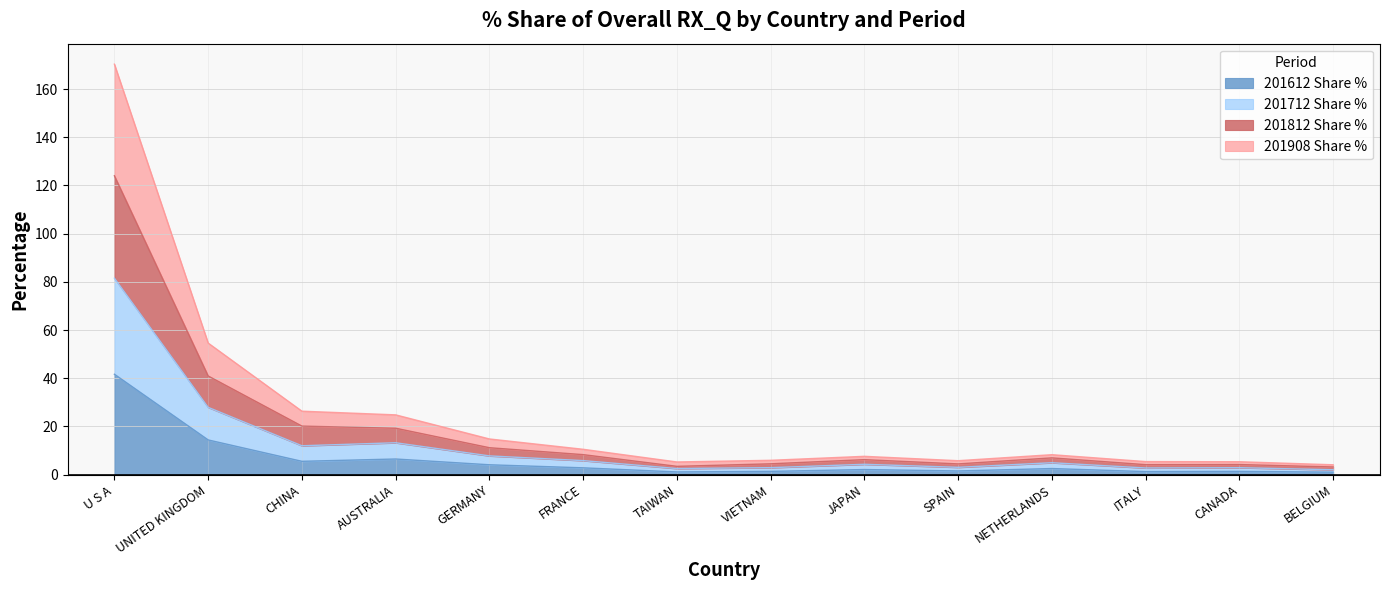

At which category is the sum across all series the highest?

U S A